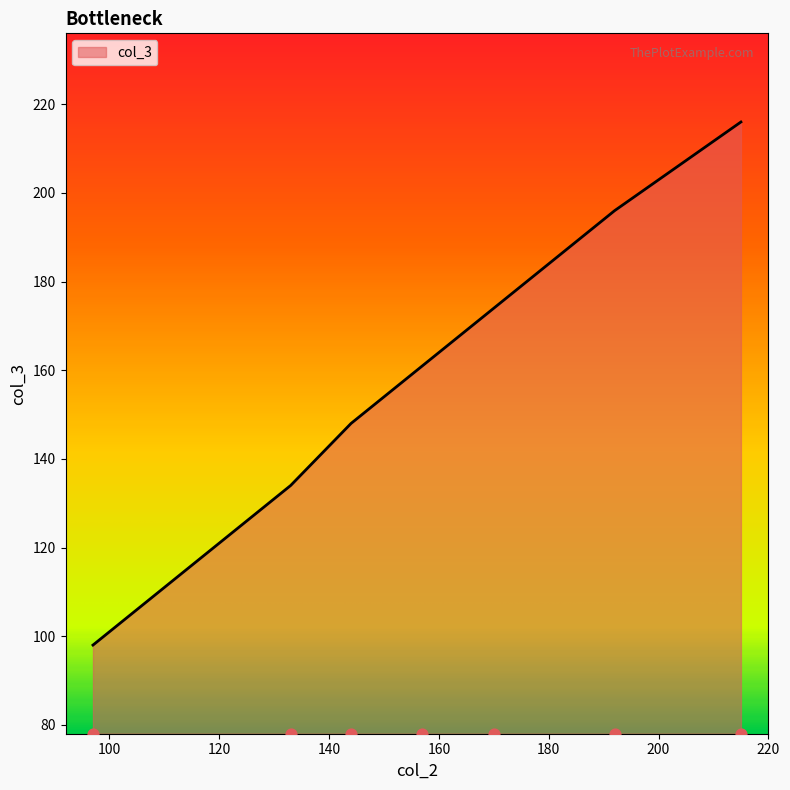

Which has a higher value, 170 or 192?

192